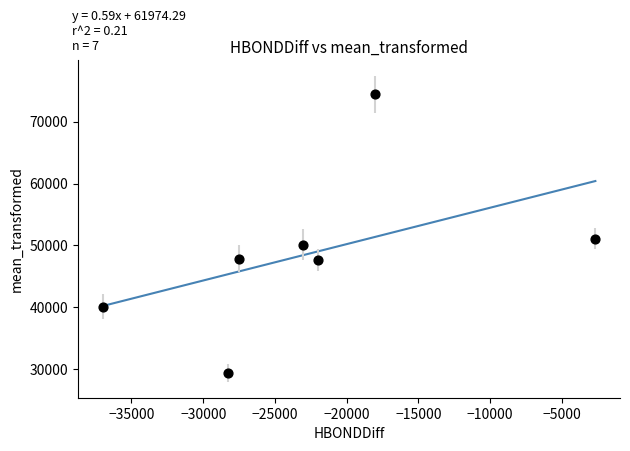

What is the average X value?

-22651